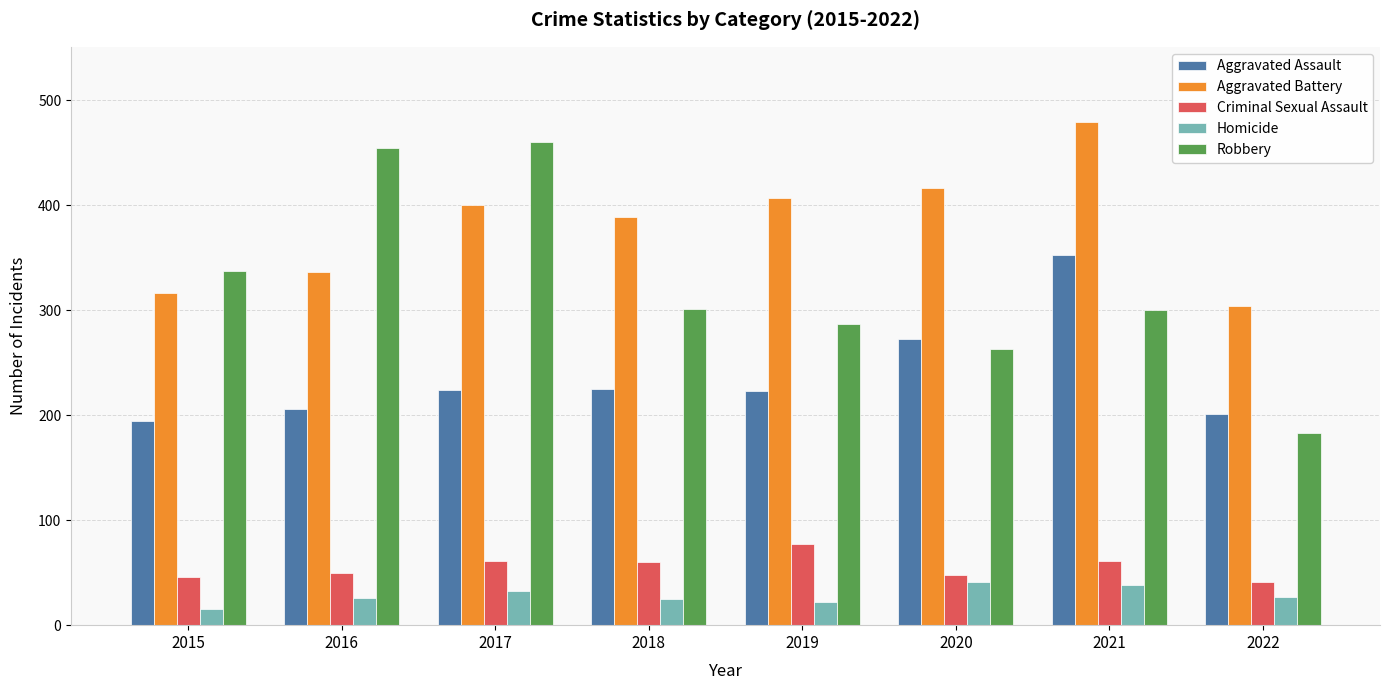

What is the approximate value of Homicide at 2015?

15